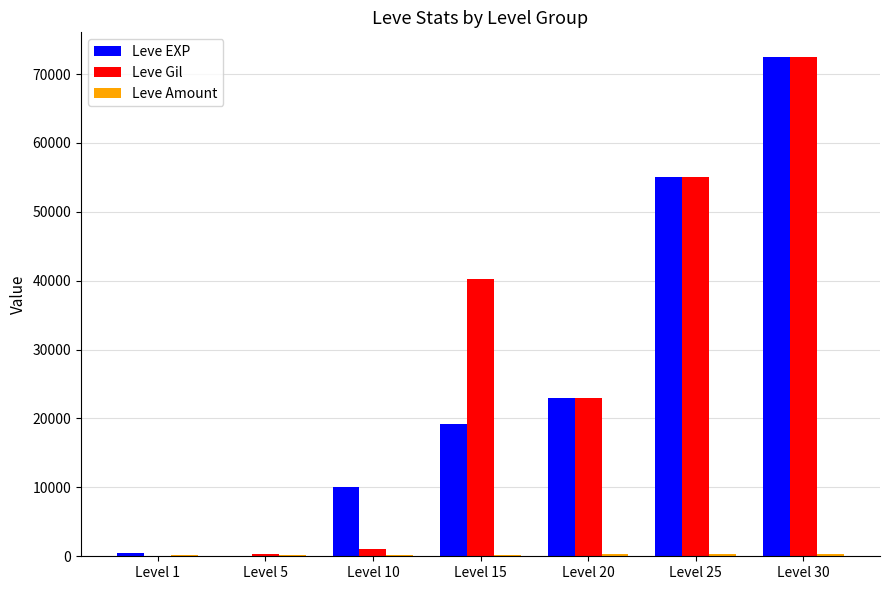

The value of Leve EXP at Level 20 is 22960. True or false?

True